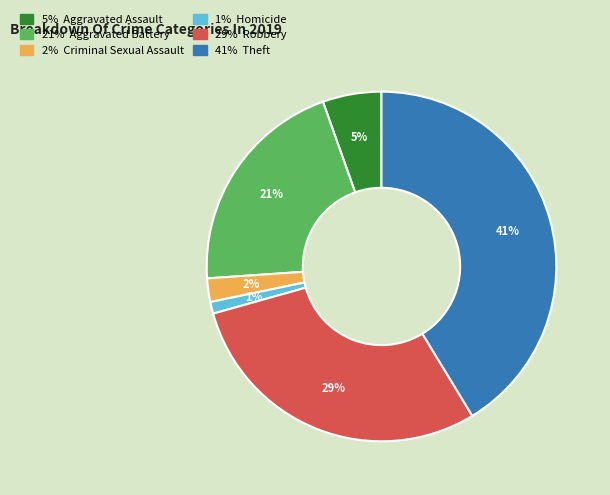

Count the number of slices in the pie.

6